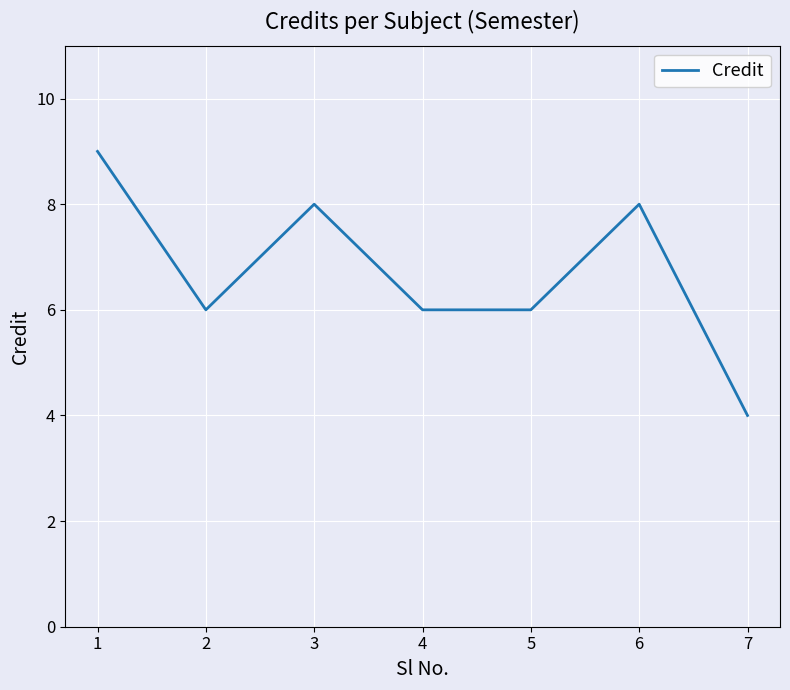

True or false: the data shows 3 at 6.

False